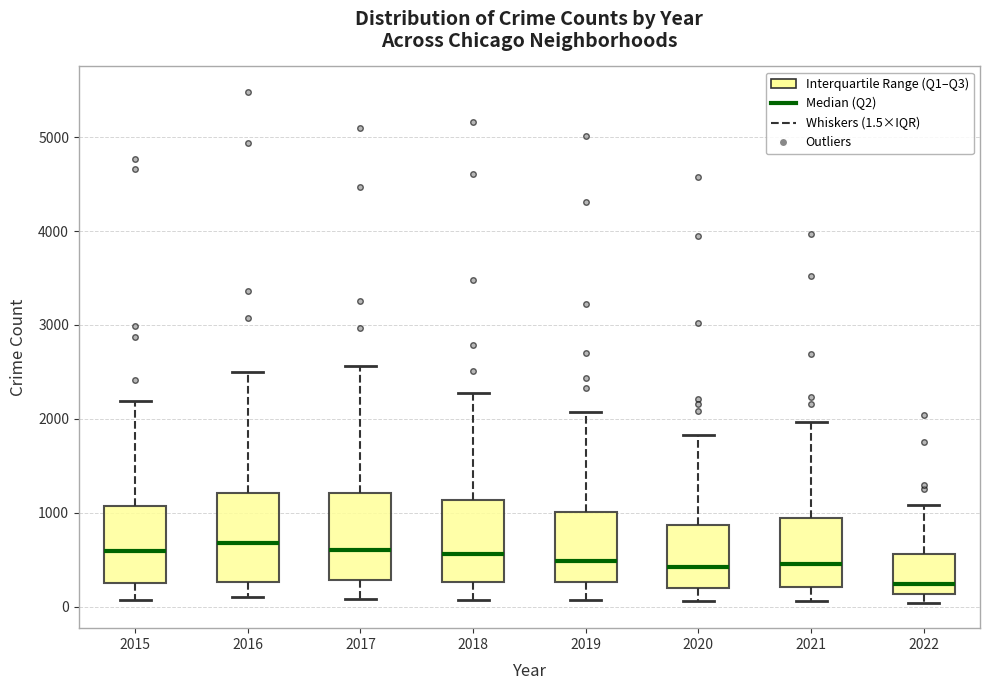

Where does the lower whisker of the box at x = 2019 end on the y-axis? The values are not printed on the chart, so give them approximately, as read against the axis.

100